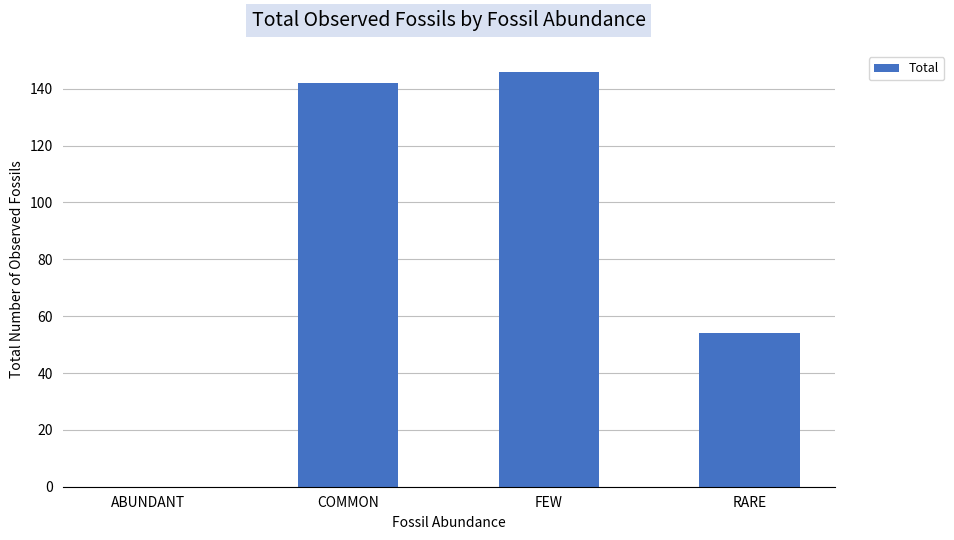

The value at RARE is 78. True or false?

False